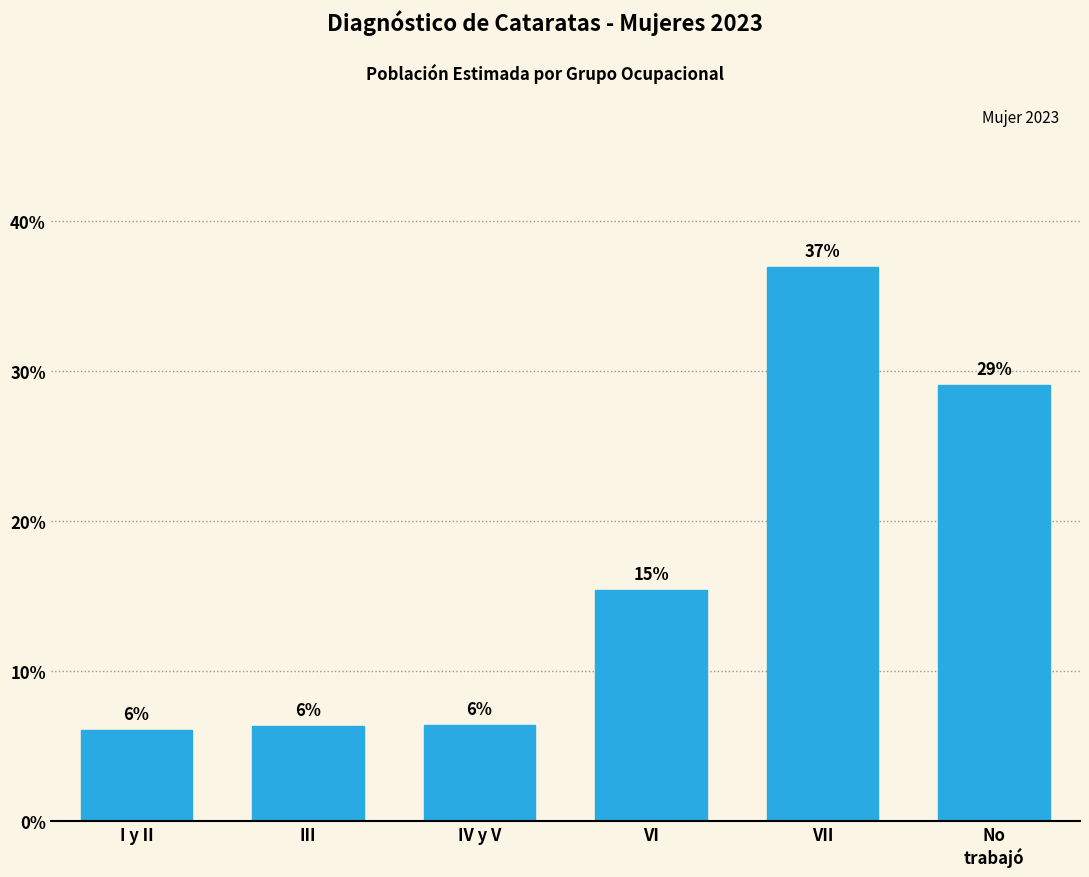

What value does the data have at III?

6.3